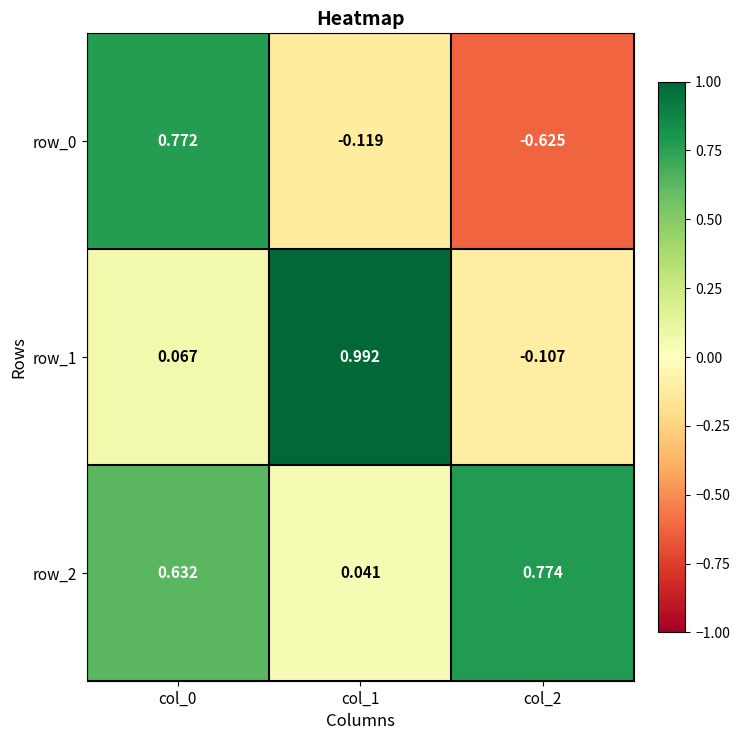

Is the value of row_1 at col_0 greater than the value of row_0 at col_0?

No